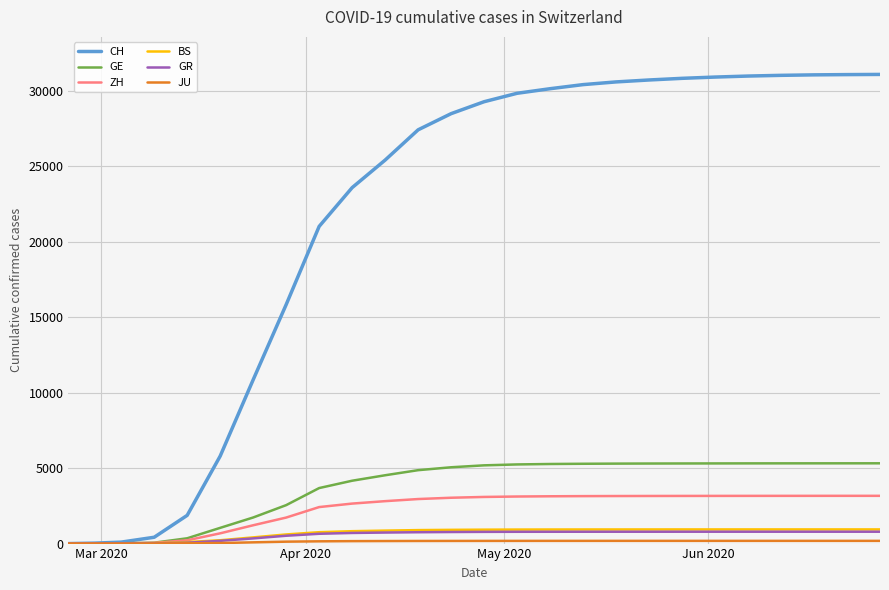

What is the maximum value for GR?

786